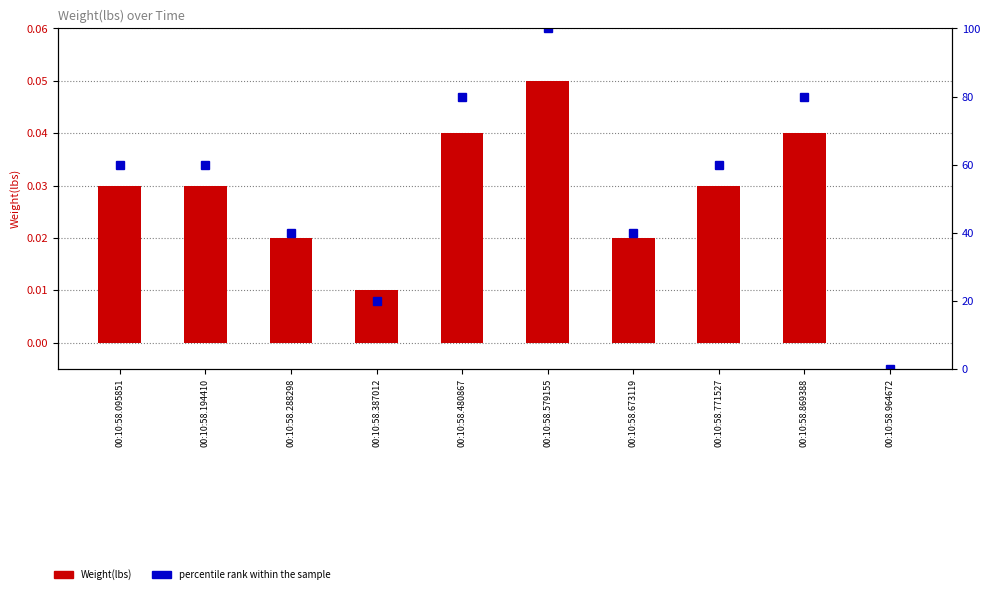

What is the total value across all series at 00:10:58.194410?

60.0